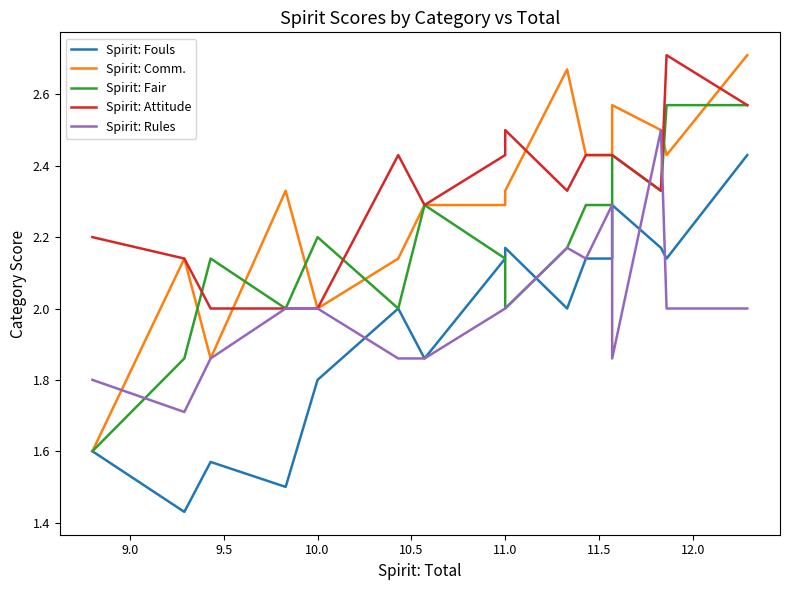

How many distinct data groups are displayed?

5